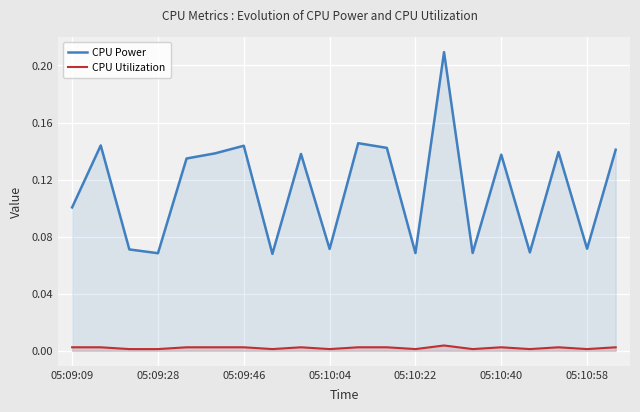

Does the chart display data point markers on the line(s)?

No